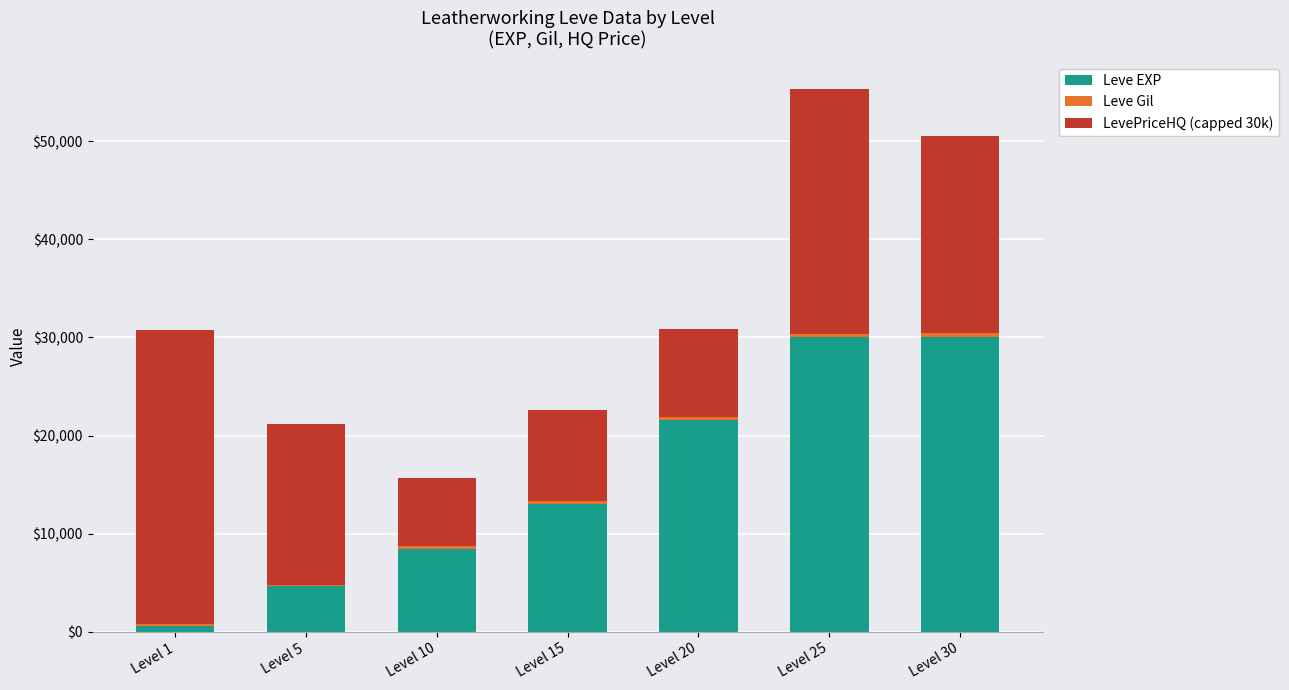

The value of Leve EXP at Level 30 is 30000. True or false?

True